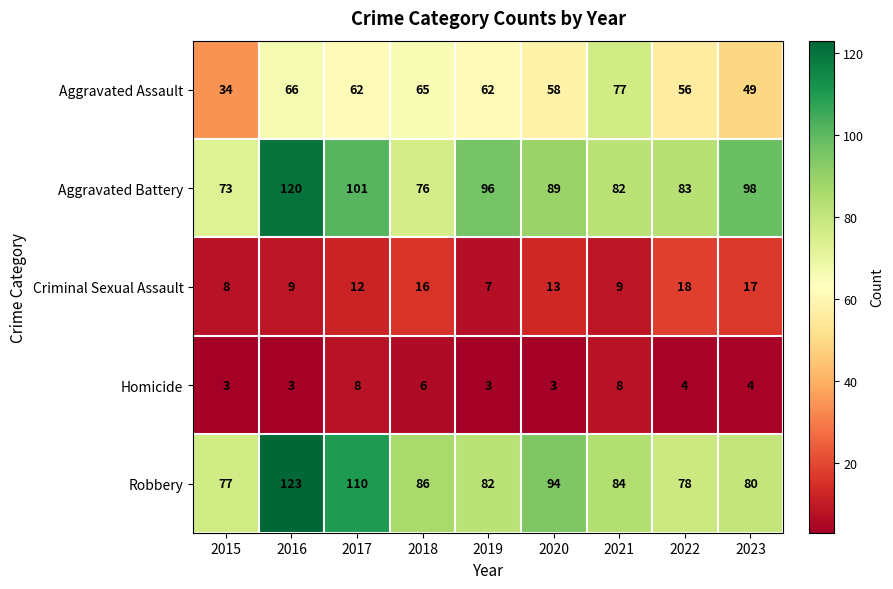

At which label does Criminal Sexual Assault reach its peak?

2022